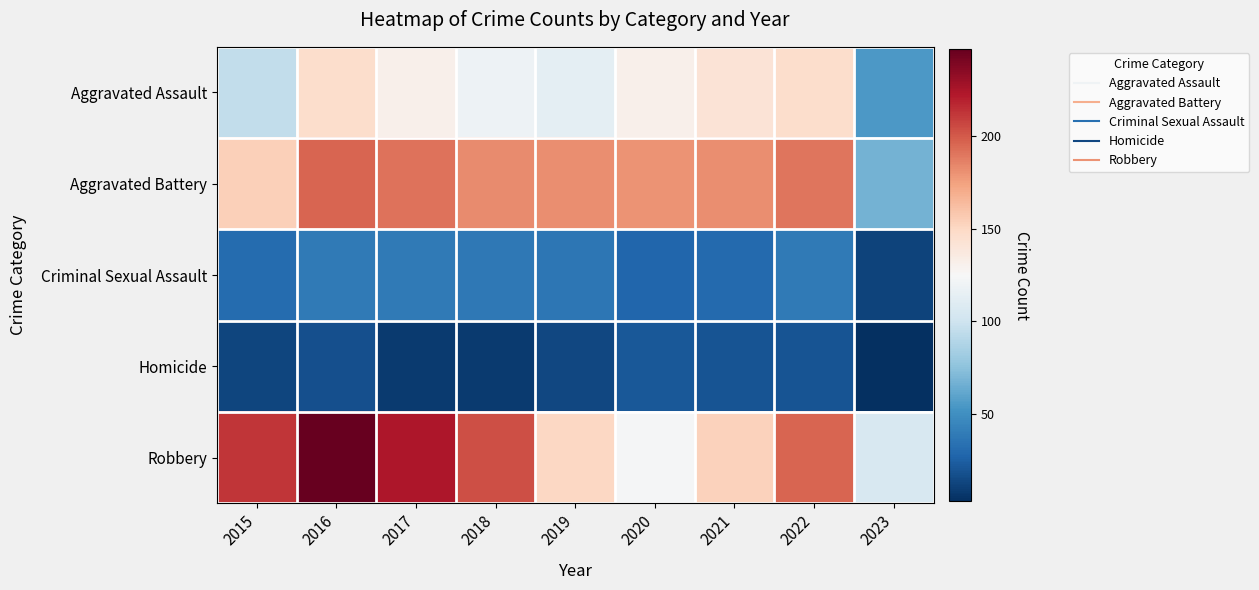

How many categories are shown in the chart?

9